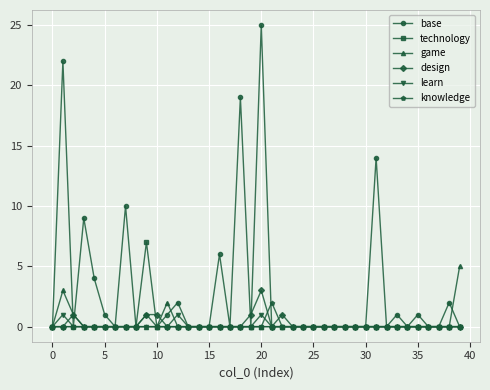

At how many categories does at least one series exceed 15?

3